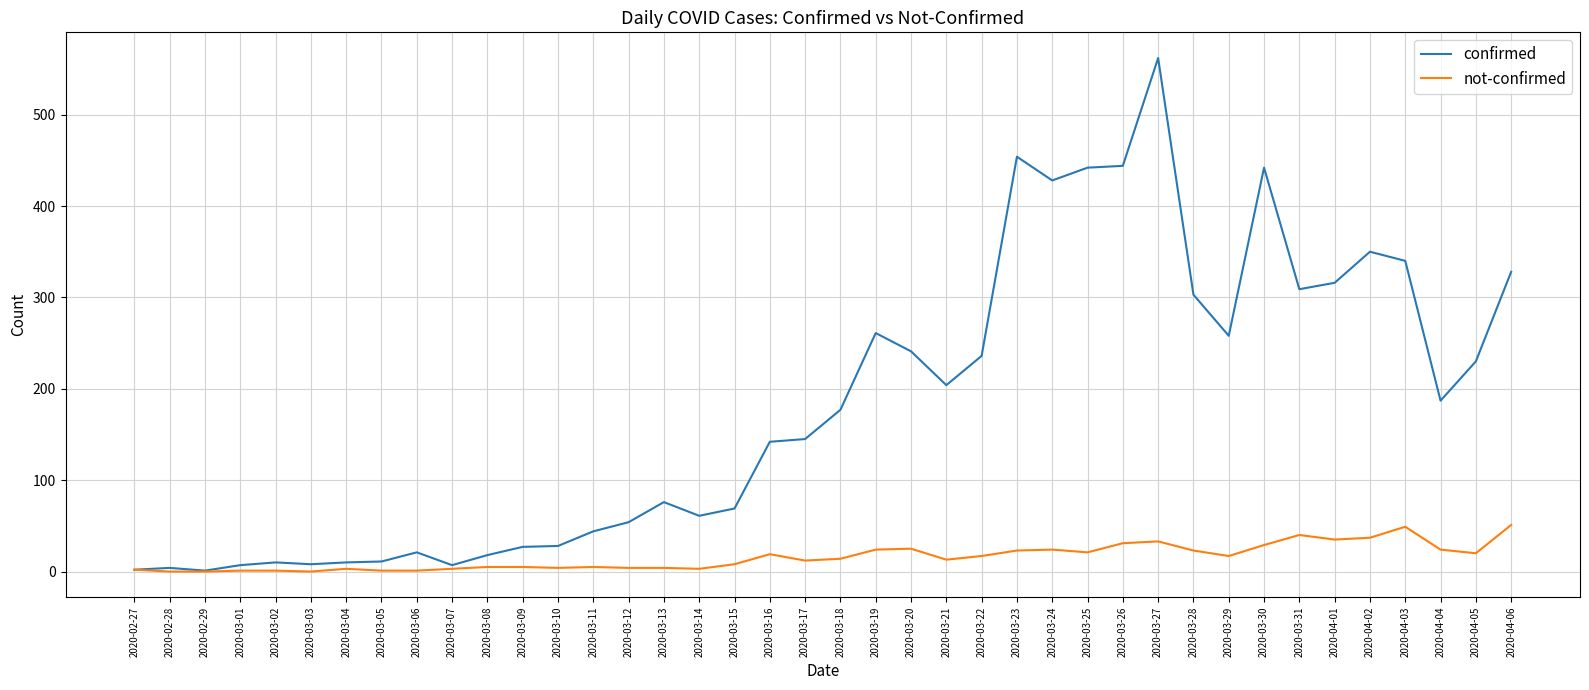

At which category is the sum across all series the highest?

2020-03-27